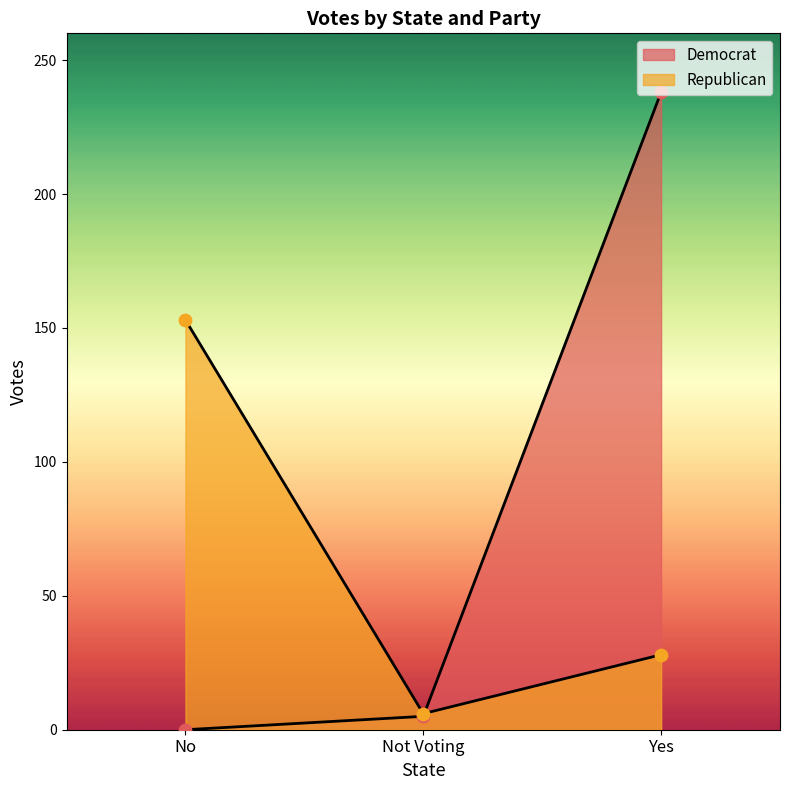

Which series reaches the minimum Y coordinate?

Democrat